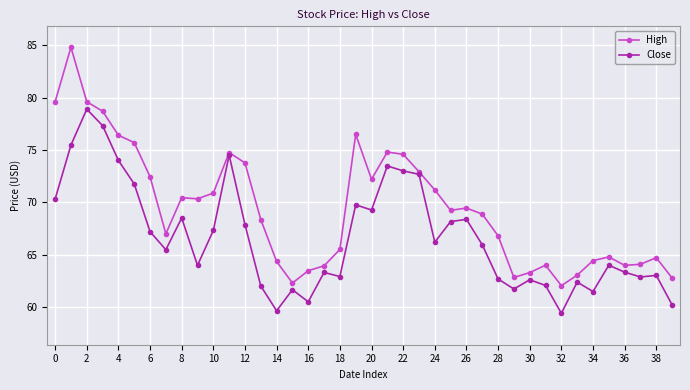

Count the number of categories in the chart.

40